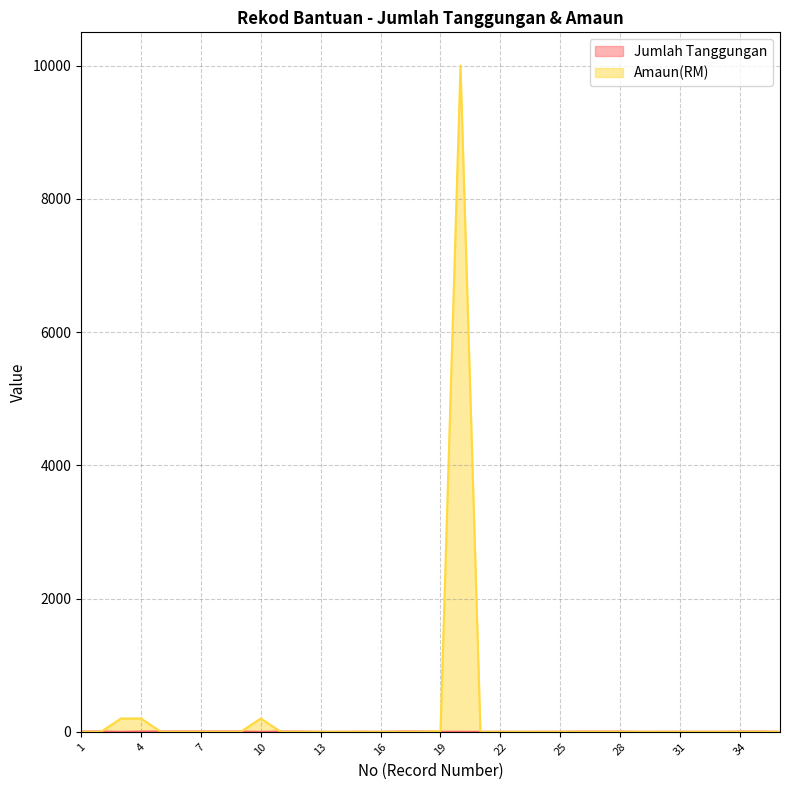

What is the sum of the Jumlah Tanggungan values at 11 and 3?

5